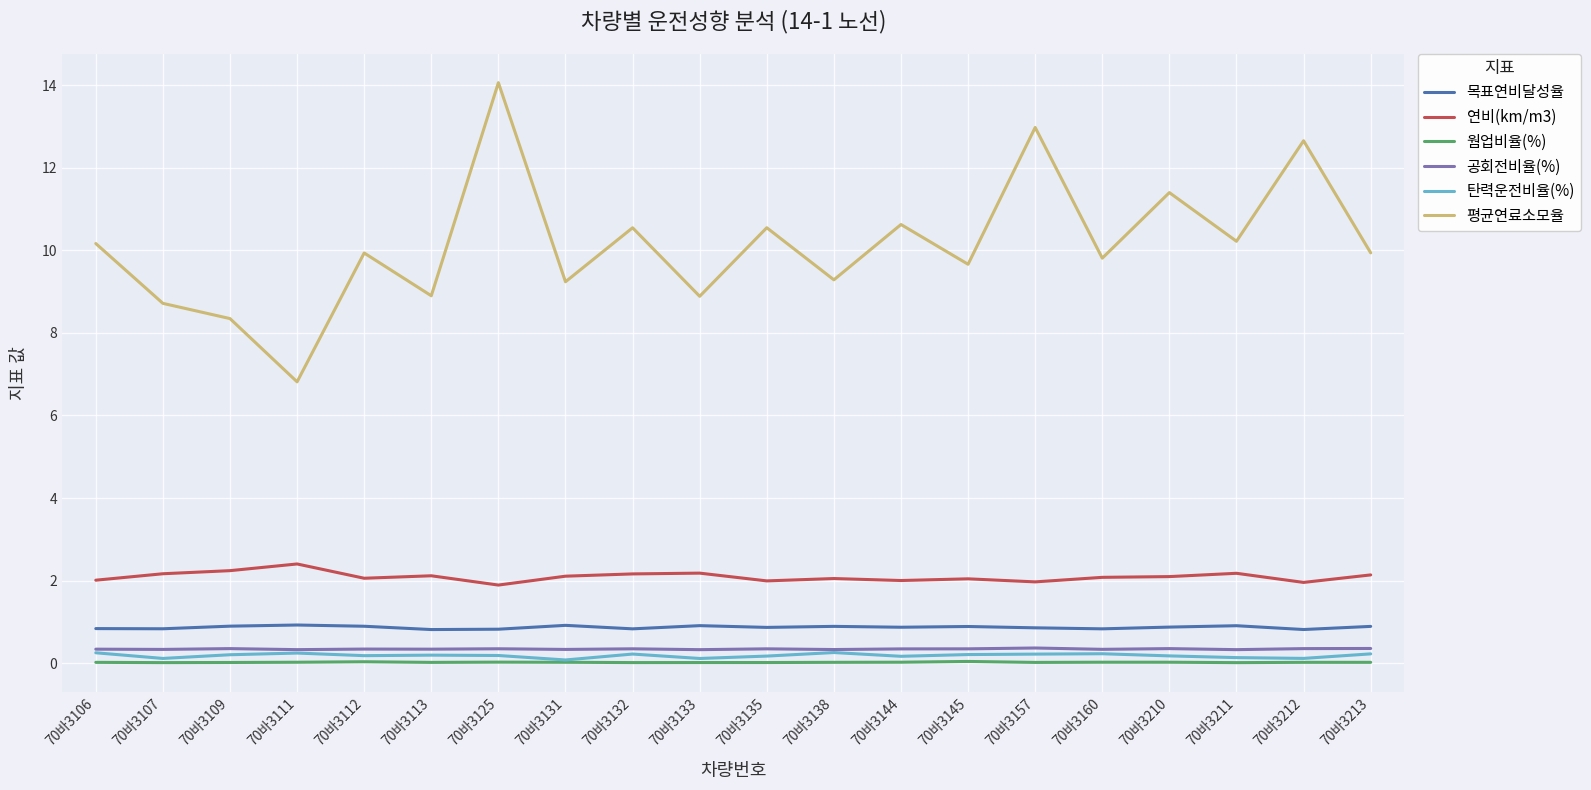

Read the 탄력운전비율(%) value at 70바3144.

0.2